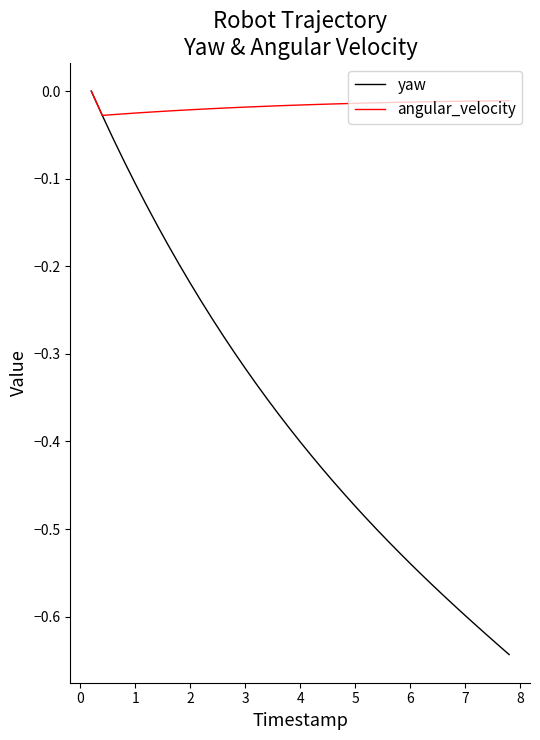

Which series has the largest total across all categories?

angular_velocity